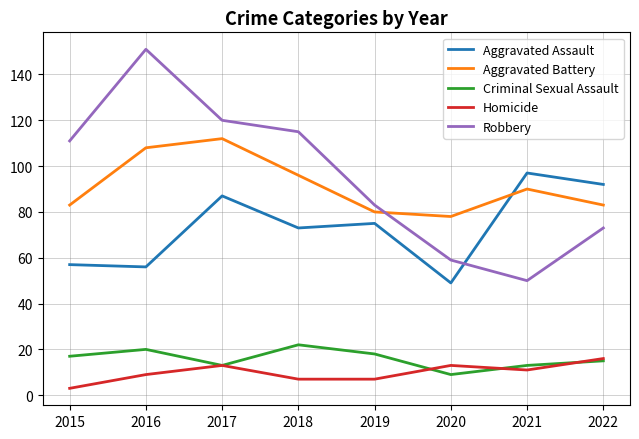

Is the value of Aggravated Battery at 2017 greater than the value of Aggravated Assault at 2020?

Yes